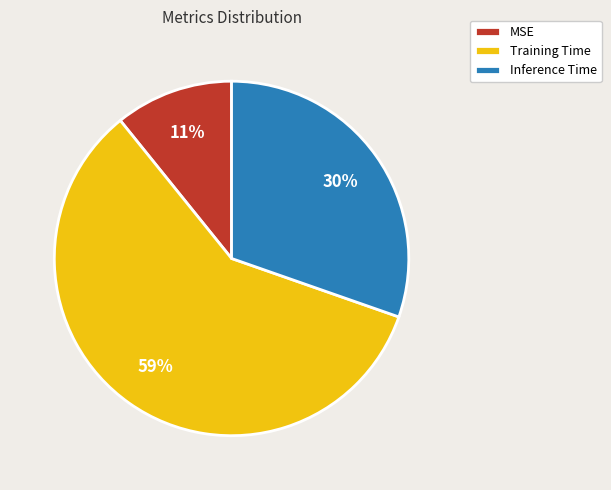

The MSE slice represents 11% of the pie. True or false?

True